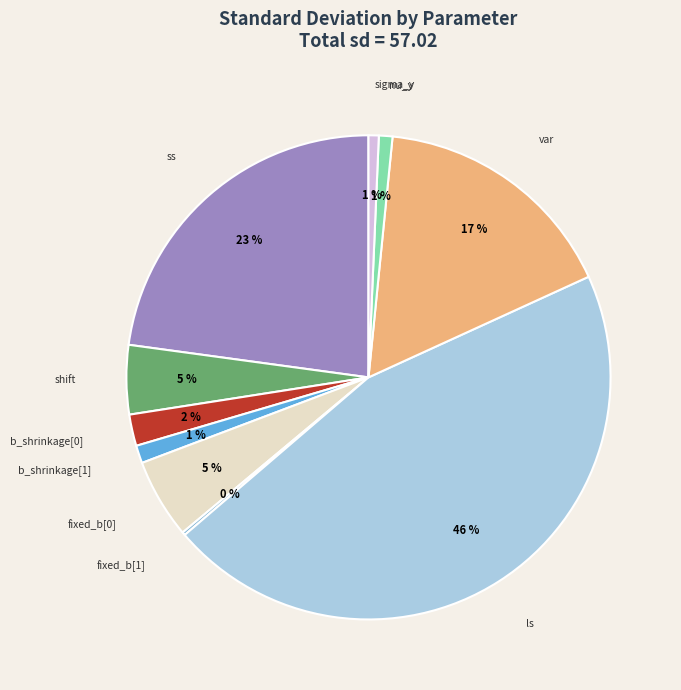

Do b_shrinkage[1] and var together represent more than half of the pie?

No